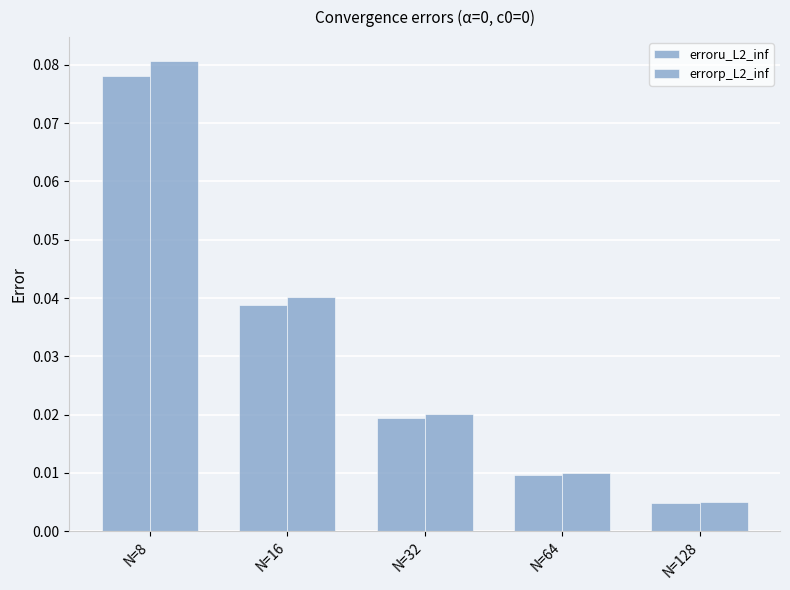

How many groups of bars are there?

5